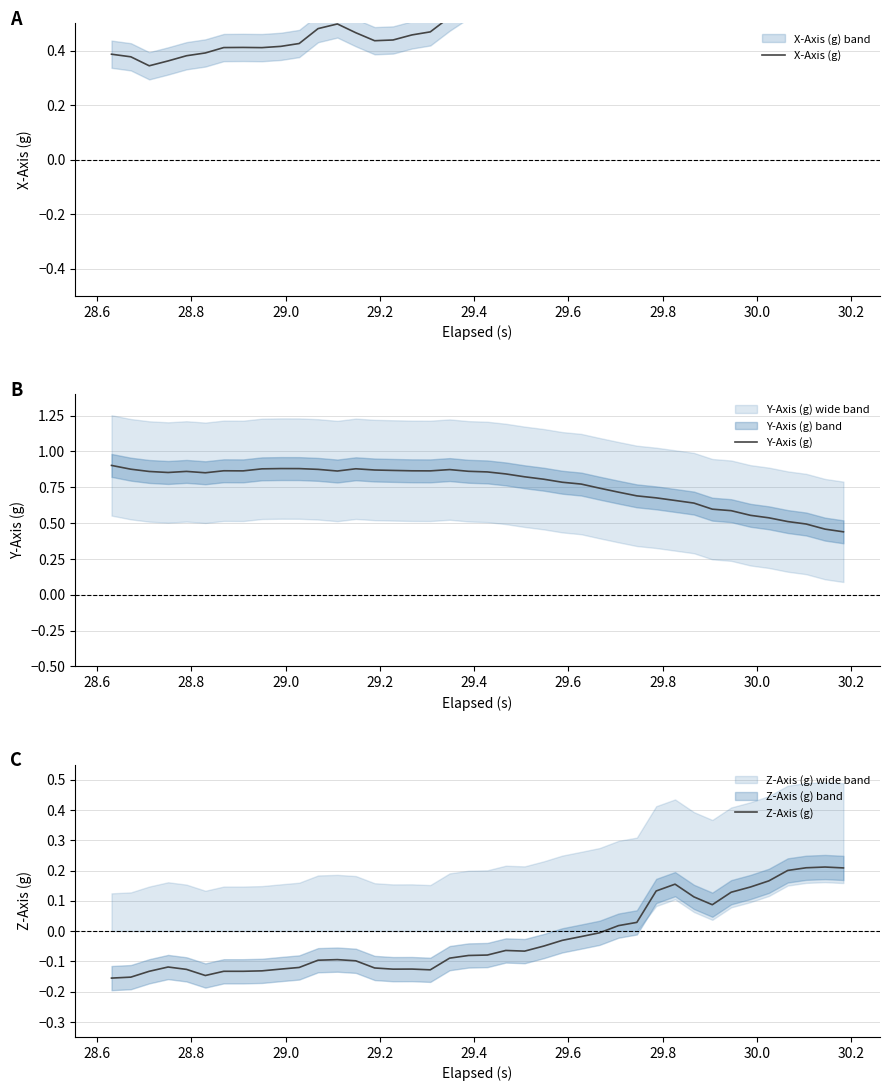

Which series has the widest spread of values?

X-Axis (g)